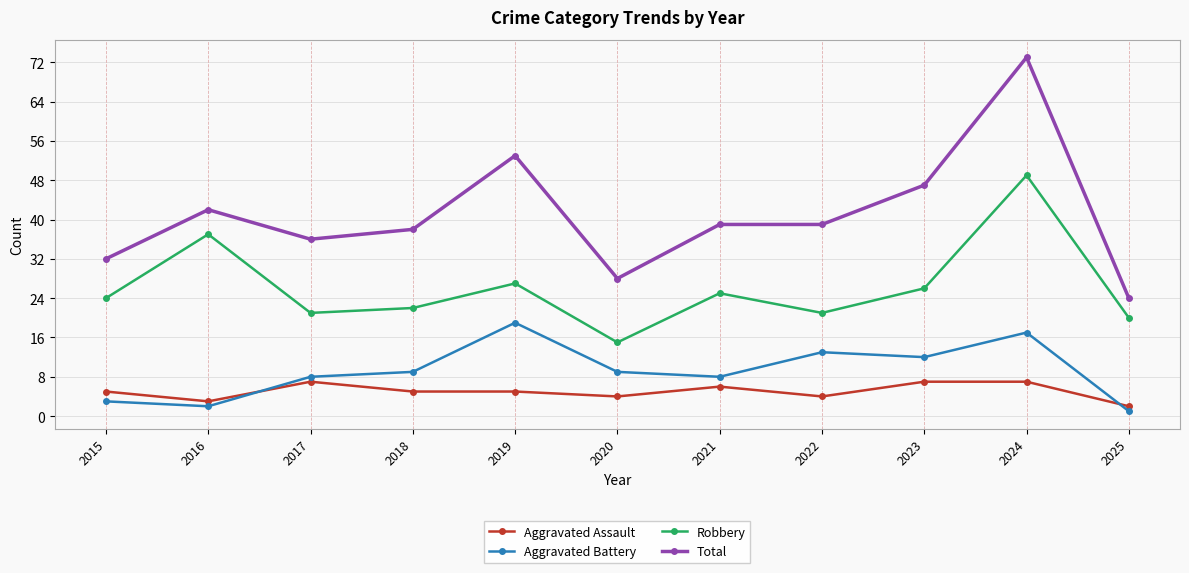

Where is Total nearest to the value 48?

2023